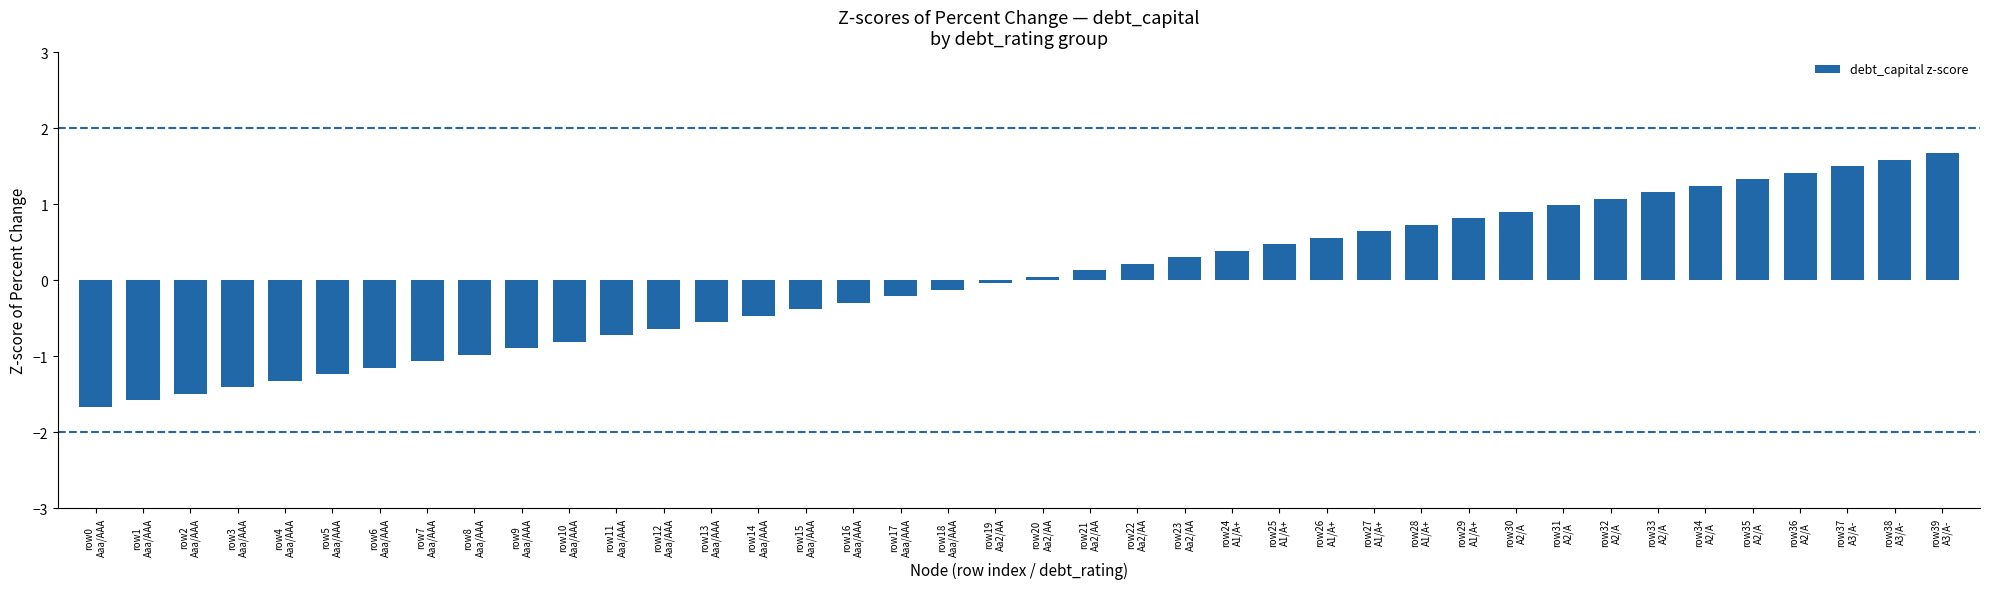

What is the value of the 18th bar from the left?

-0.2